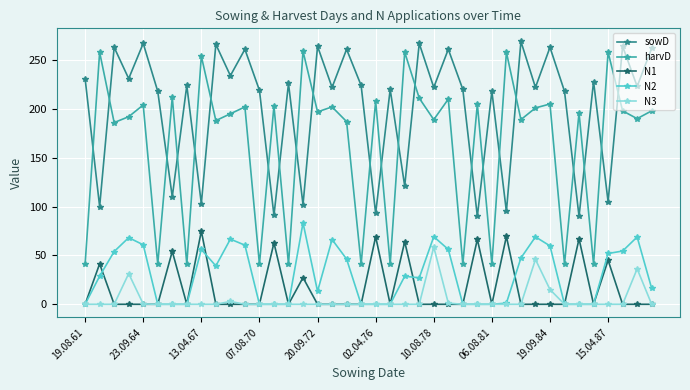

Which series has the largest range (max minus min)?

harvD